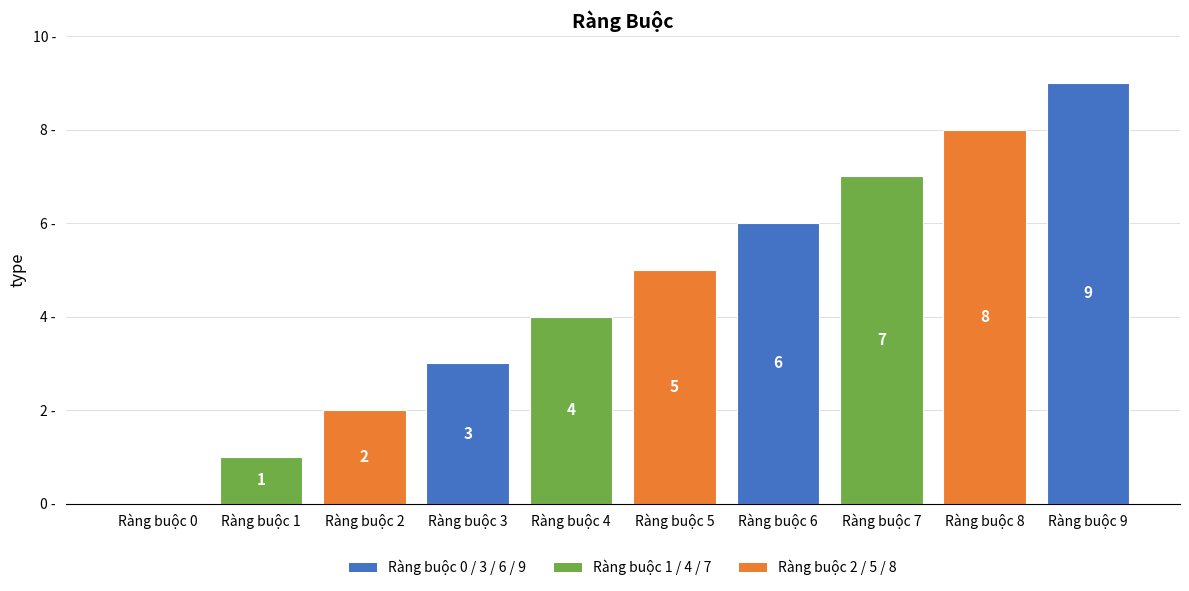

At which category does the chart reach its peak across all series?

Ràng buộc 9